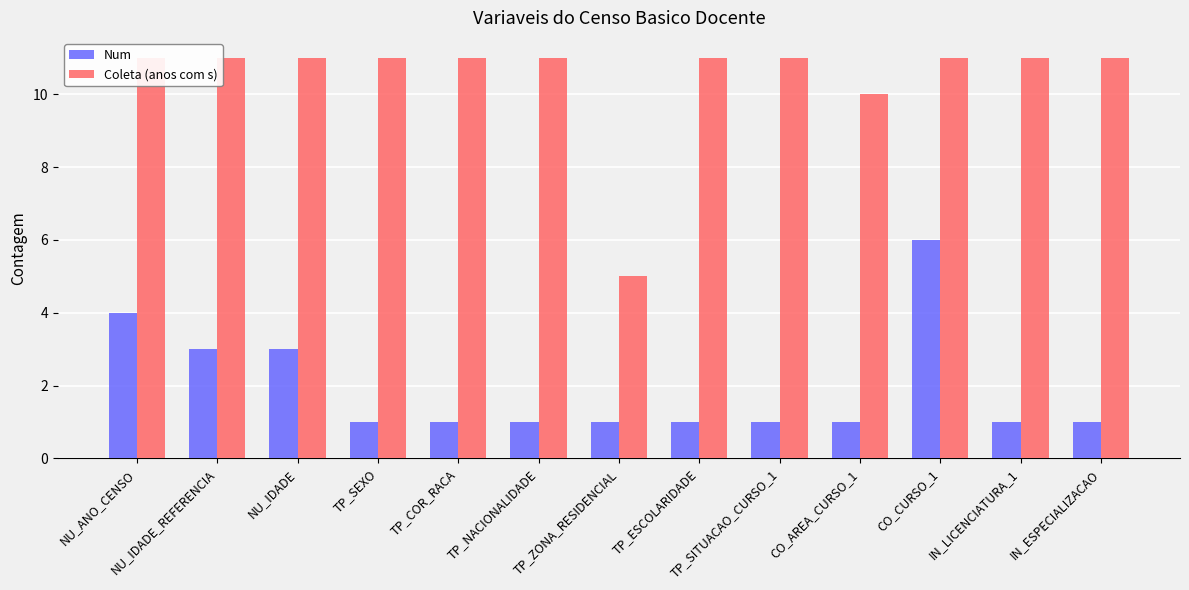

Reading left to right, extract all data points from this chart.

Num: NU_ANO_CENSO=4	NU_IDADE_REFERENCIA=3	NU_IDADE=3	TP_SEXO=1	TP_COR_RACA=1	TP_NACIONALIDADE=1	TP_ZONA_RESIDENCIAL=1	TP_ESCOLARIDADE=1	TP_SITUACAO_CURSO_1=1	CO_AREA_CURSO_1=1	CO_CURSO_1=6	IN_LICENCIATURA_1=1	IN_ESPECIALIZACAO=1
Coleta (anos com s): NU_ANO_CENSO=11	NU_IDADE_REFERENCIA=11	NU_IDADE=11	TP_SEXO=11	TP_COR_RACA=11	TP_NACIONALIDADE=11	TP_ZONA_RESIDENCIAL=5	TP_ESCOLARIDADE=11	TP_SITUACAO_CURSO_1=11	CO_AREA_CURSO_1=10	CO_CURSO_1=11	IN_LICENCIATURA_1=11	IN_ESPECIALIZACAO=11